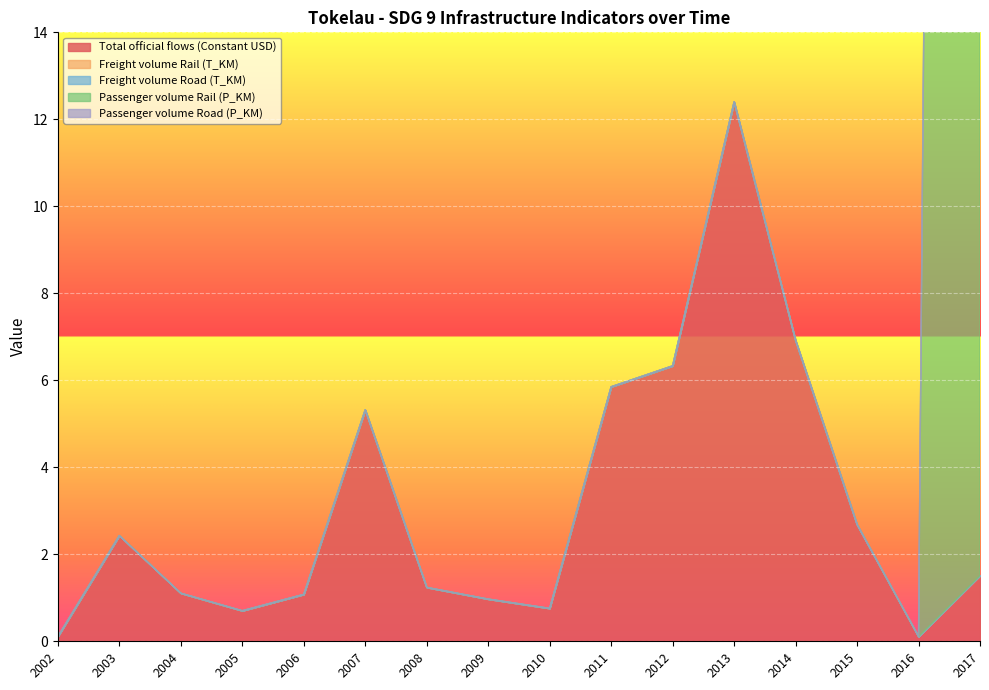

What is the difference between the maximum and minimum values in the Passenger volume Rail (P_KM) series?

161.0